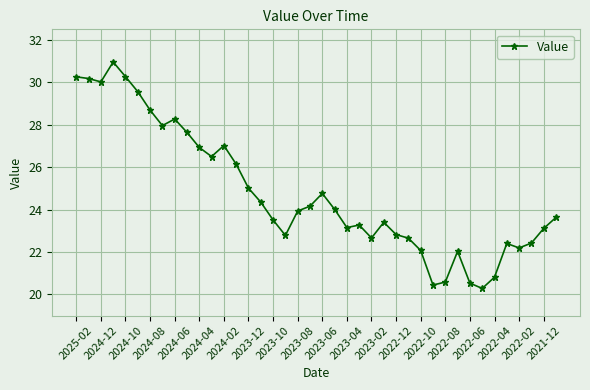

What is the difference between the second highest and minimum values?

10.0